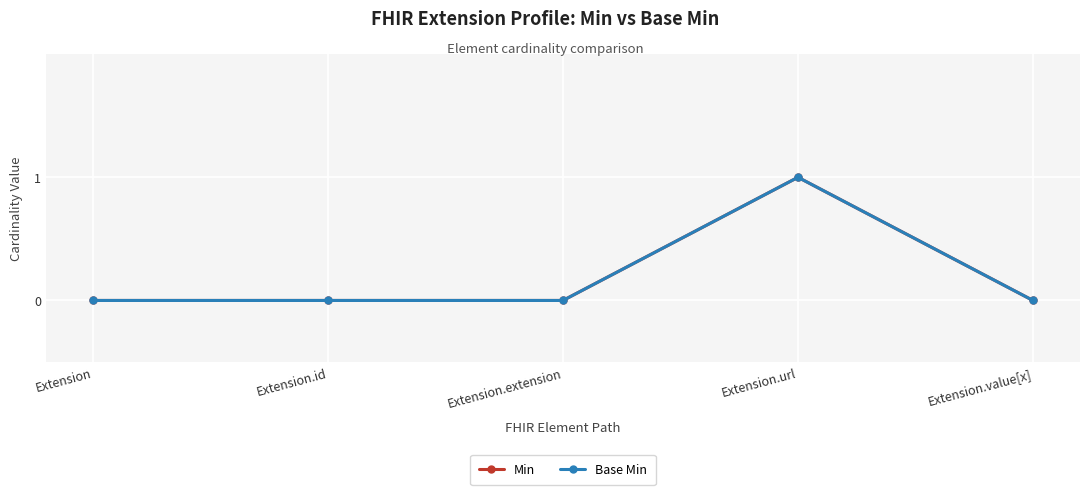

What is the maximum value for Min?

1